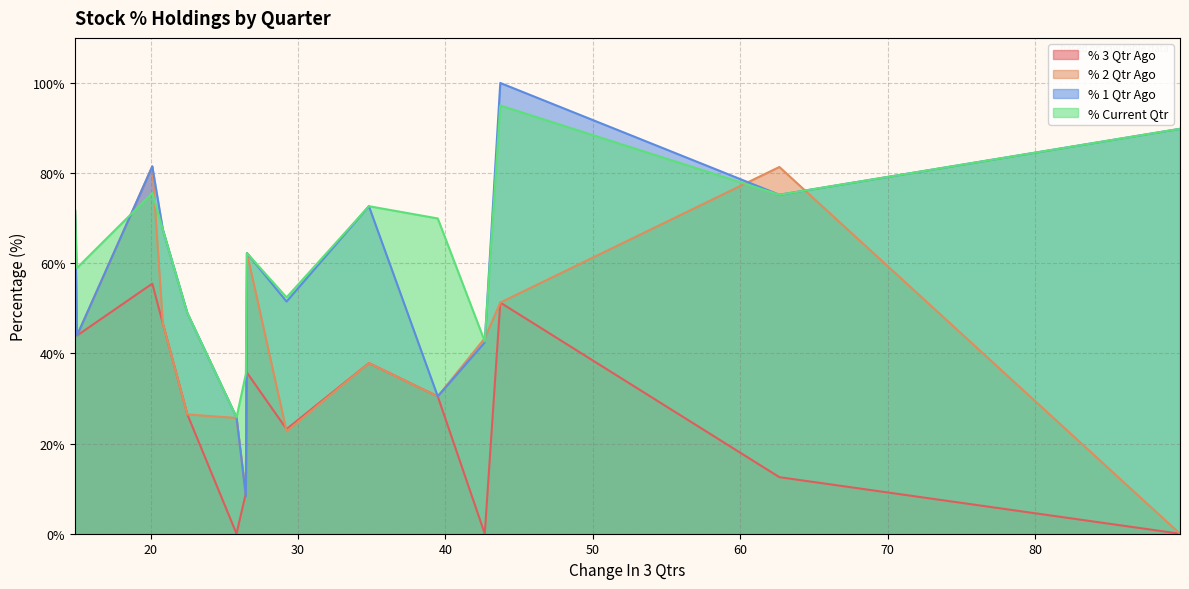

What is the average value of the % 2 Qtr Ago series?

42.3